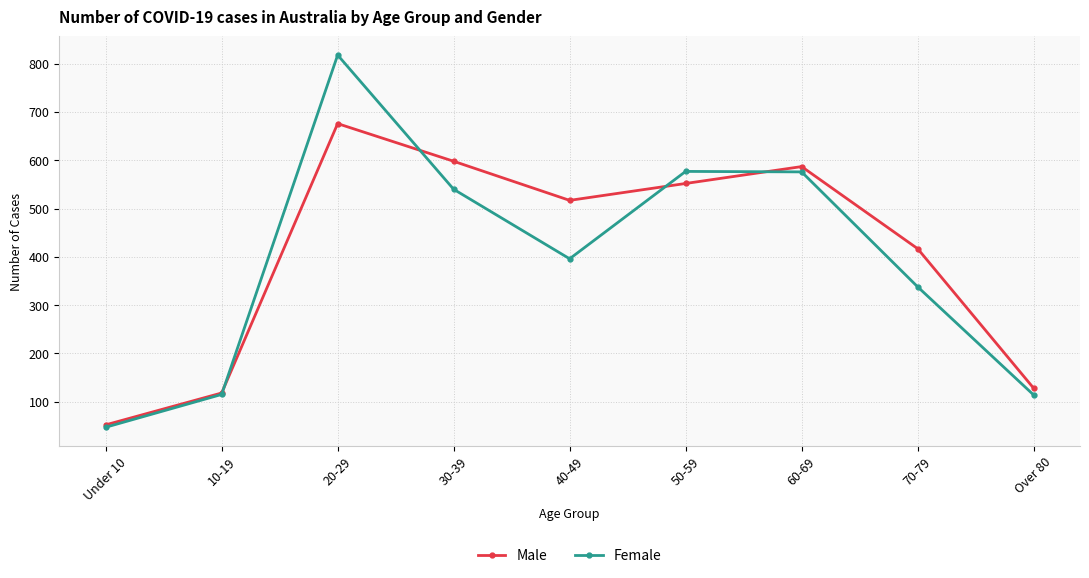

At which category does the chart reach its peak across all series?

20-29